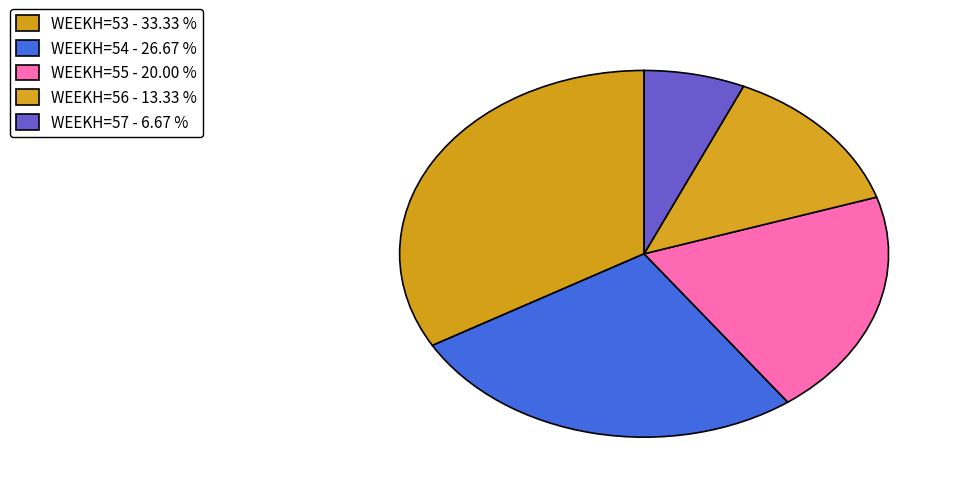

To the nearest percent, what is the combined percentage of WEEKH=53 and WEEKH=57?

40%